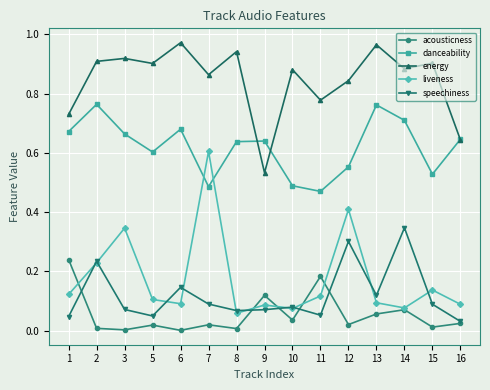

The value of acousticness at 13 is 0.1. True or false?

True